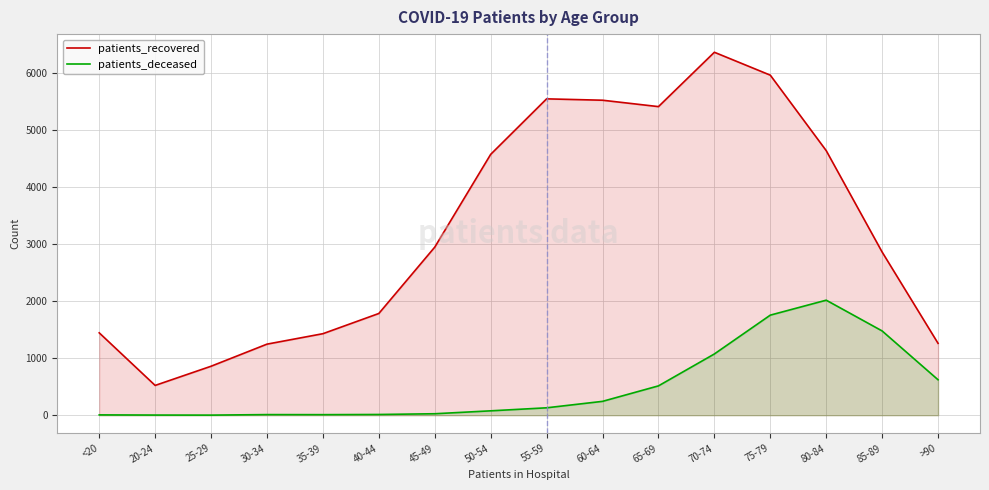

What is the difference between the highest and lowest values at 20-24?

519